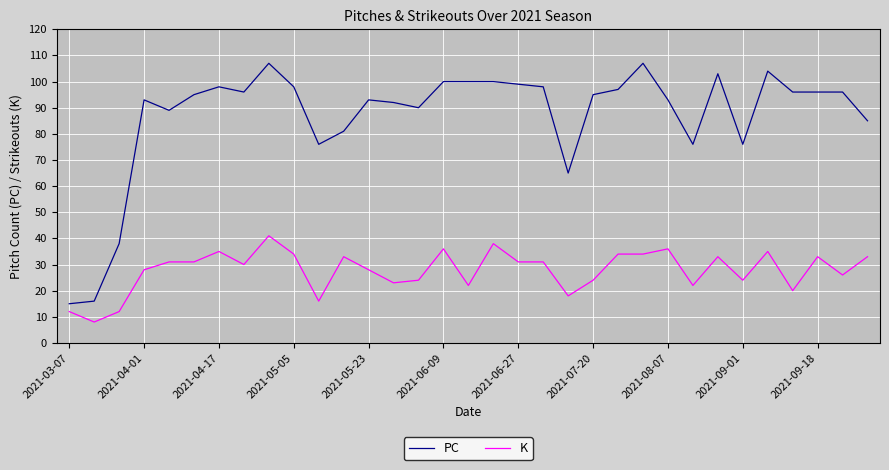

True or false: K and PC intersect in this chart.

False